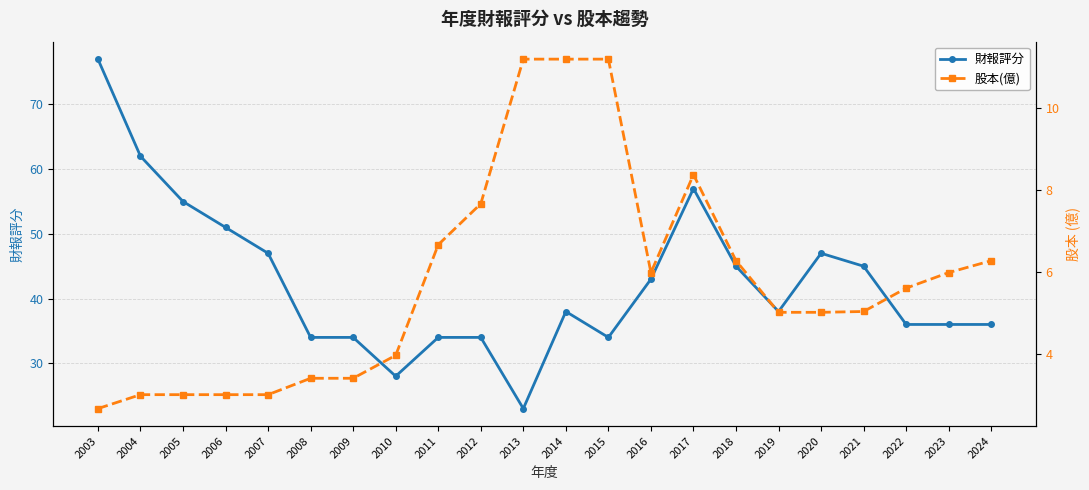

What is the difference between the highest and lowest values at 2020?

42.0